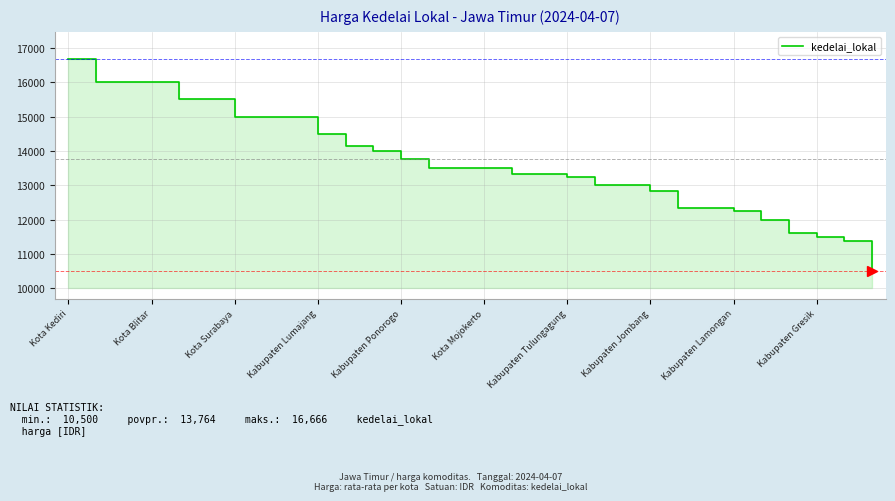

True or false: the data has more than 0 interior local peaks.

False